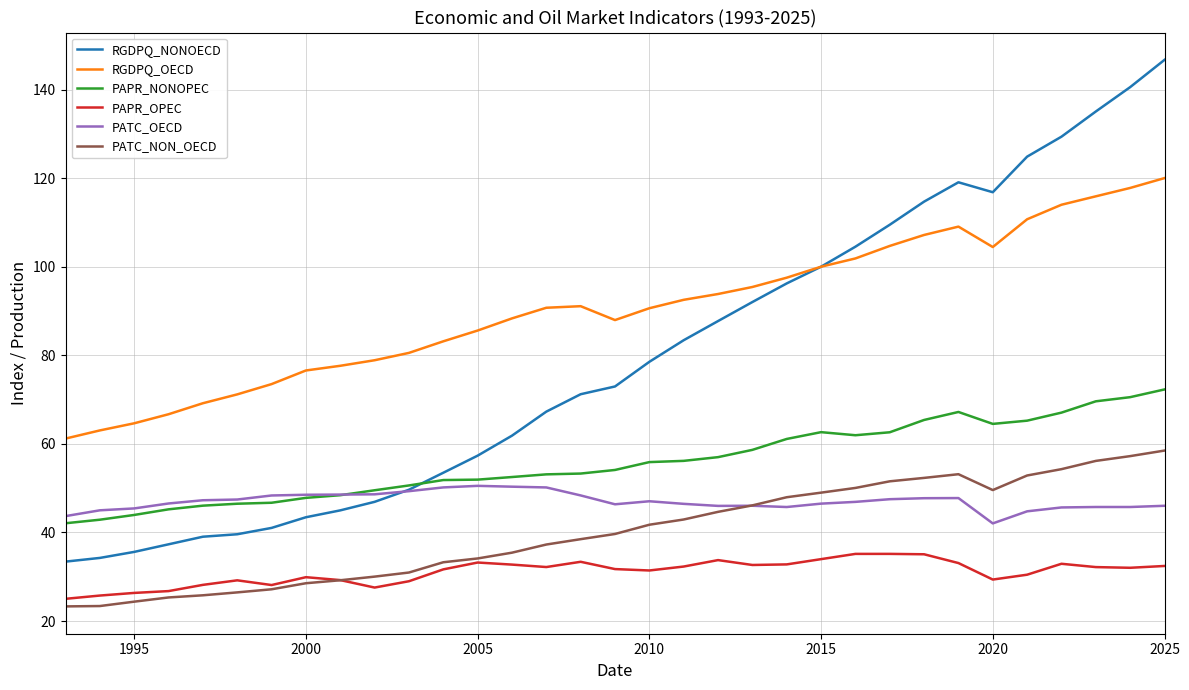

Rank the series by their maximum value, from highest to lowest.

RGDPQ_NONOECD, RGDPQ_OECD, PAPR_NONOPEC, PATC_NON_OECD, PATC_OECD, PAPR_OPEC